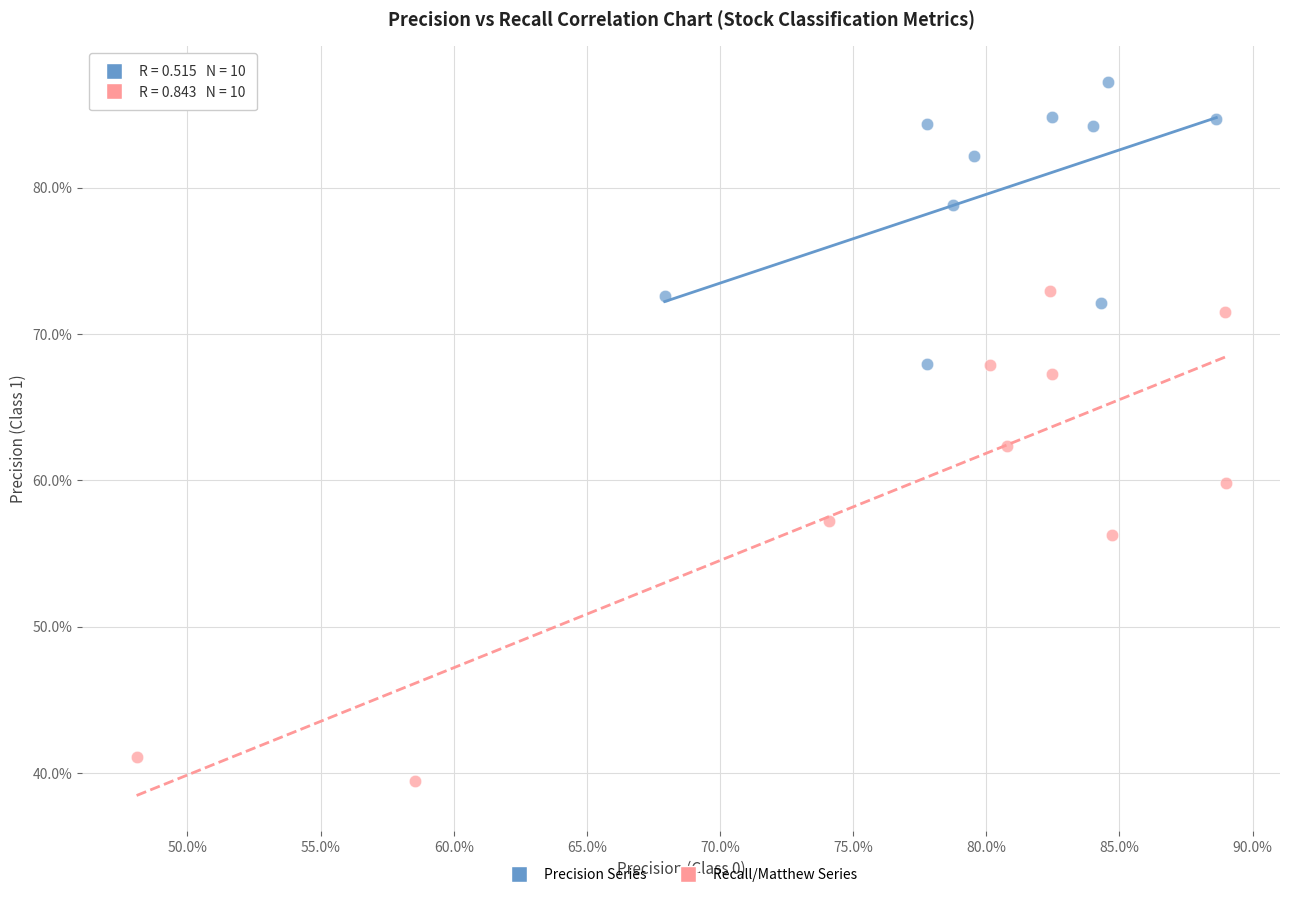

What are all the series names shown in the legend?

Precision Series, Recall/Matthew Series